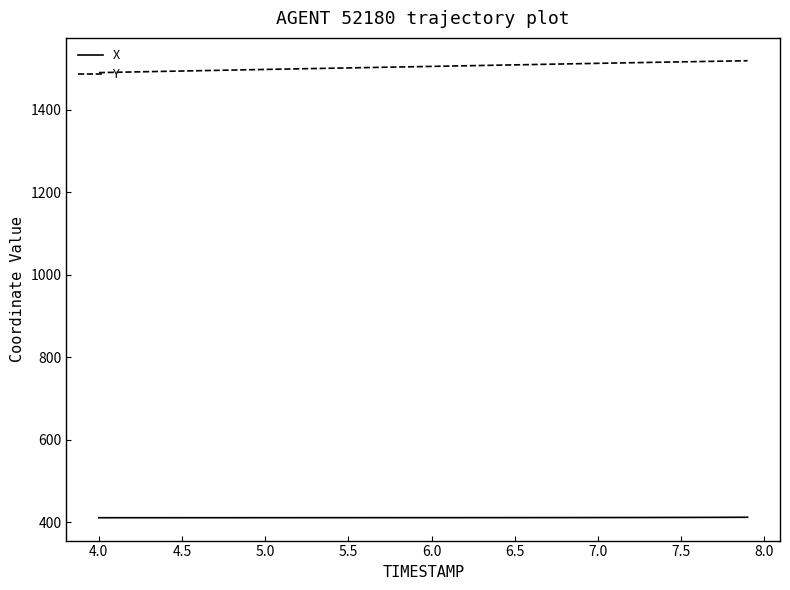

Which series has the largest total across all categories?

Y